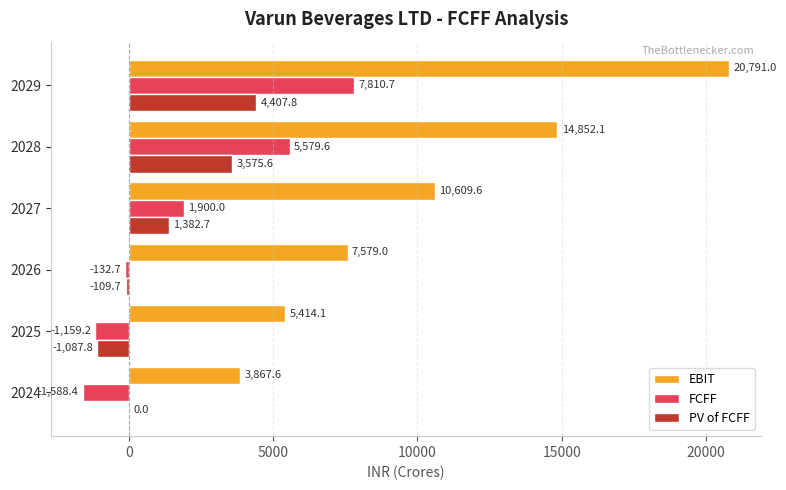

Which series has the widest spread of values?

EBIT